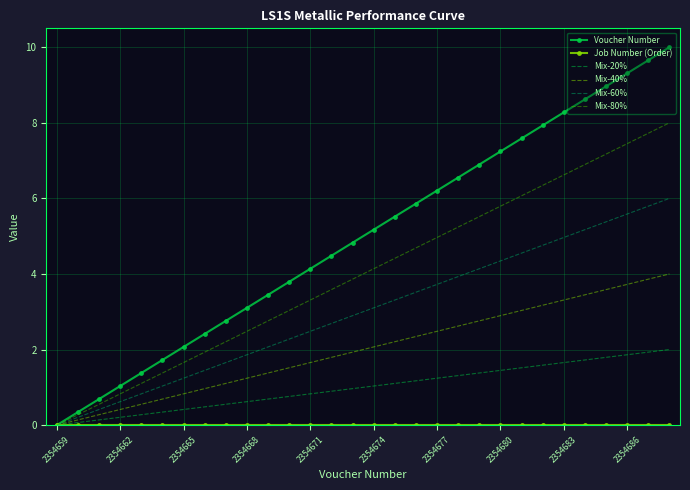

What is the maximum value for Mix-60%?

6.0